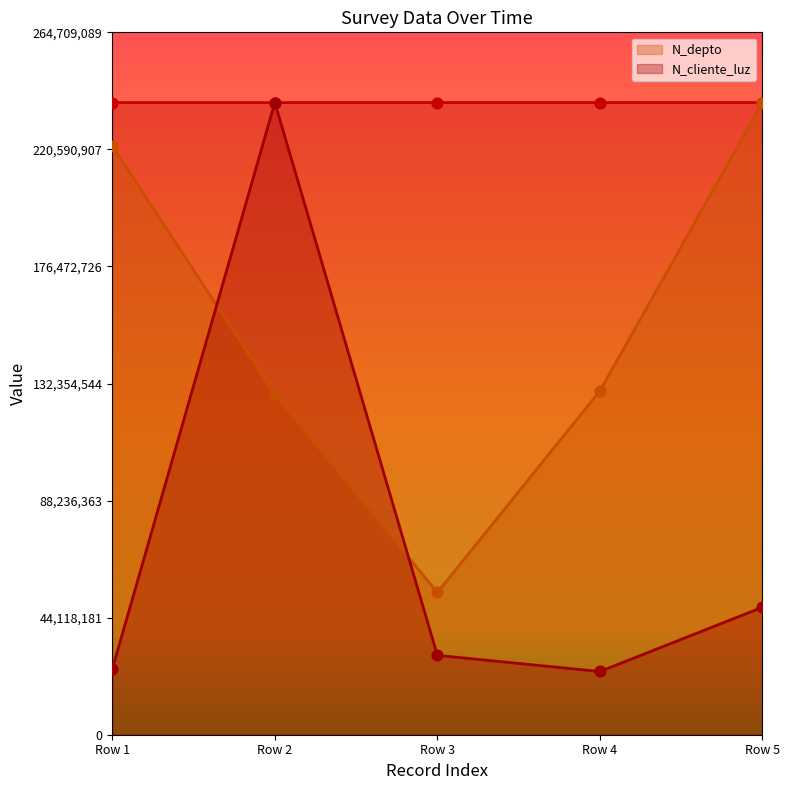

Which series has the widest spread of Y values?

N_cliente_luz